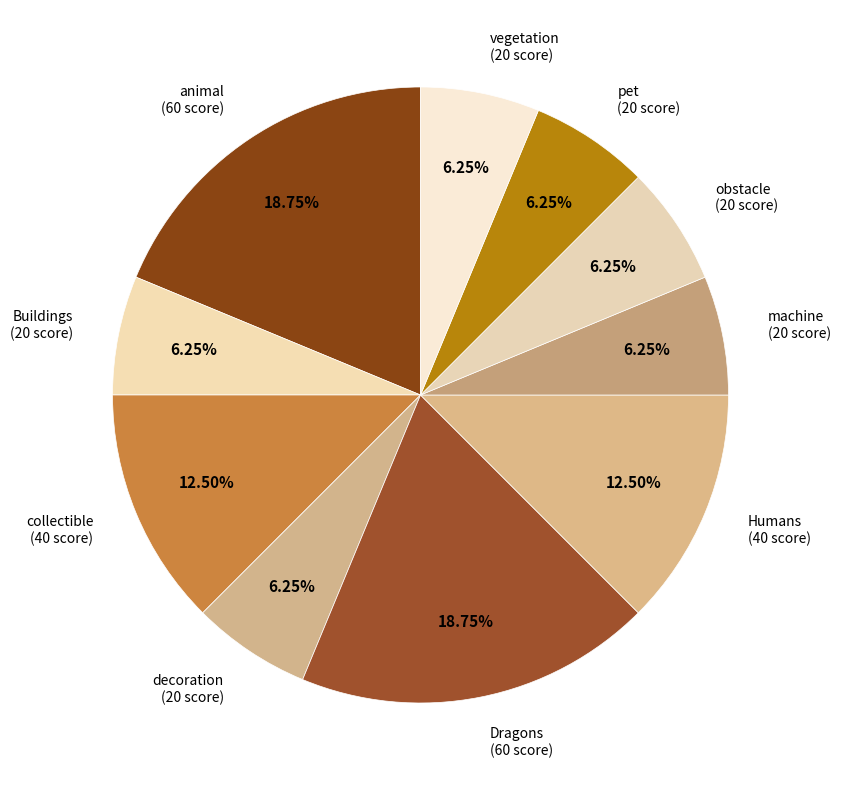

How many segments does this pie chart have?

10